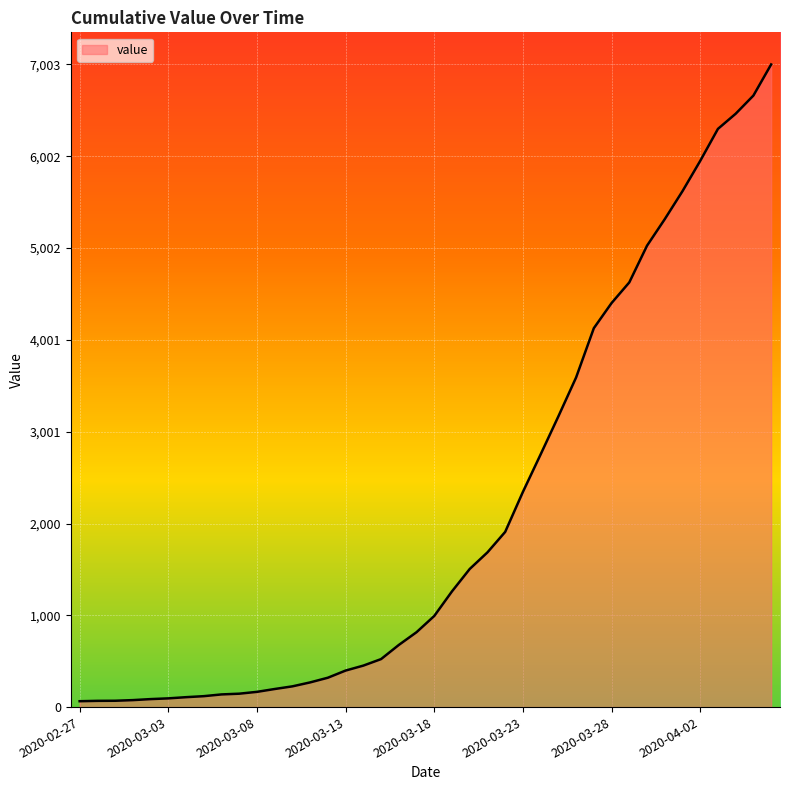

What is the maximum value shown in the chart?

7003